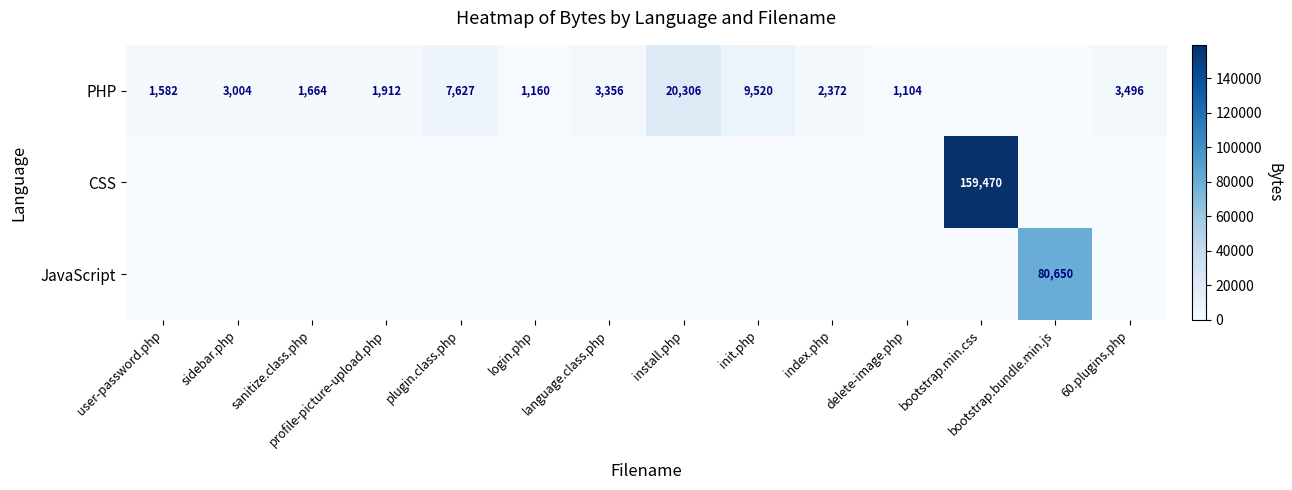

The PHP series shows 956 at user-password.php. True or false?

False